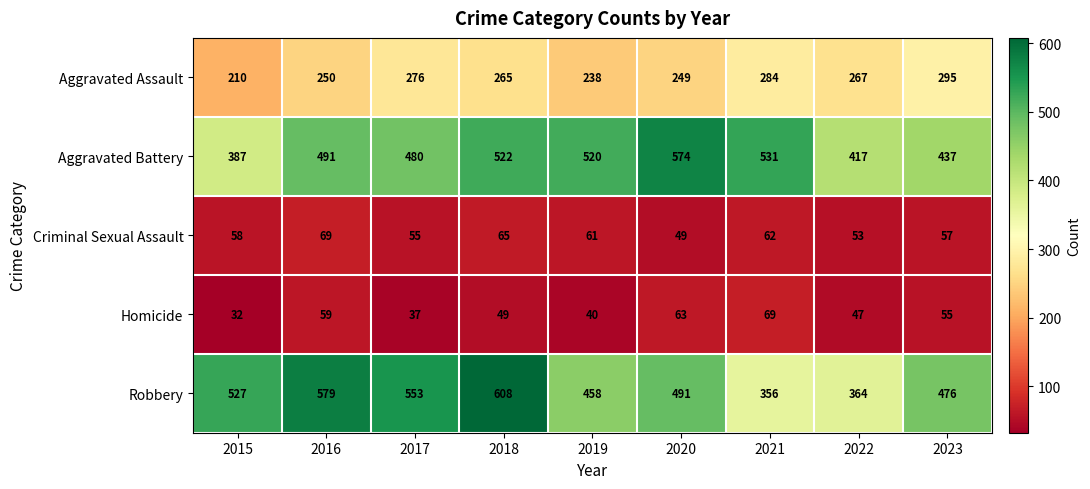

What is the average value of the Aggravated Assault series?

259